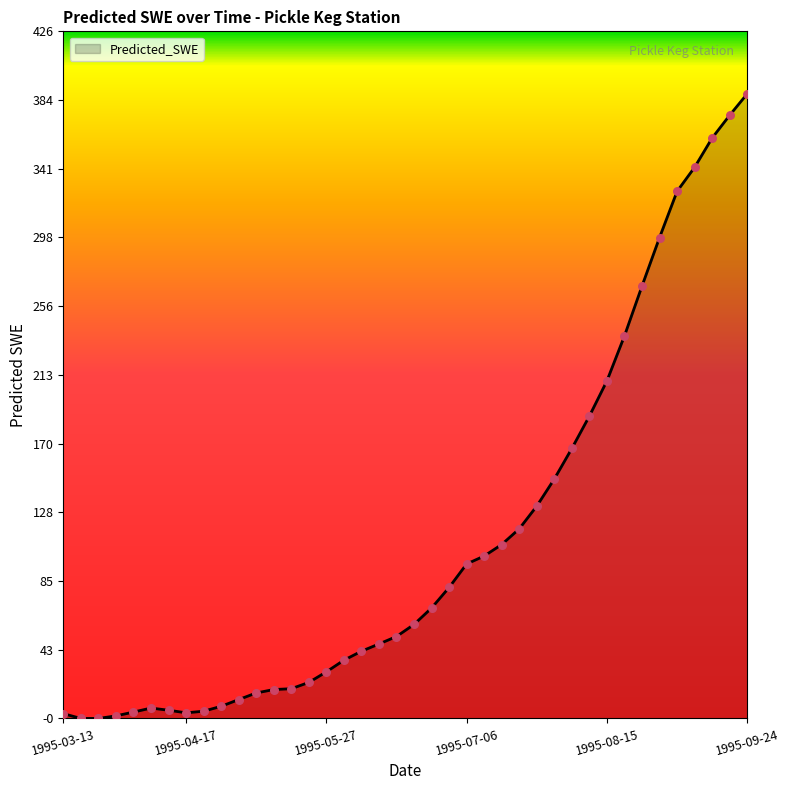

Which has a higher value, 1995-06-01 or 1995-06-11?

1995-06-11